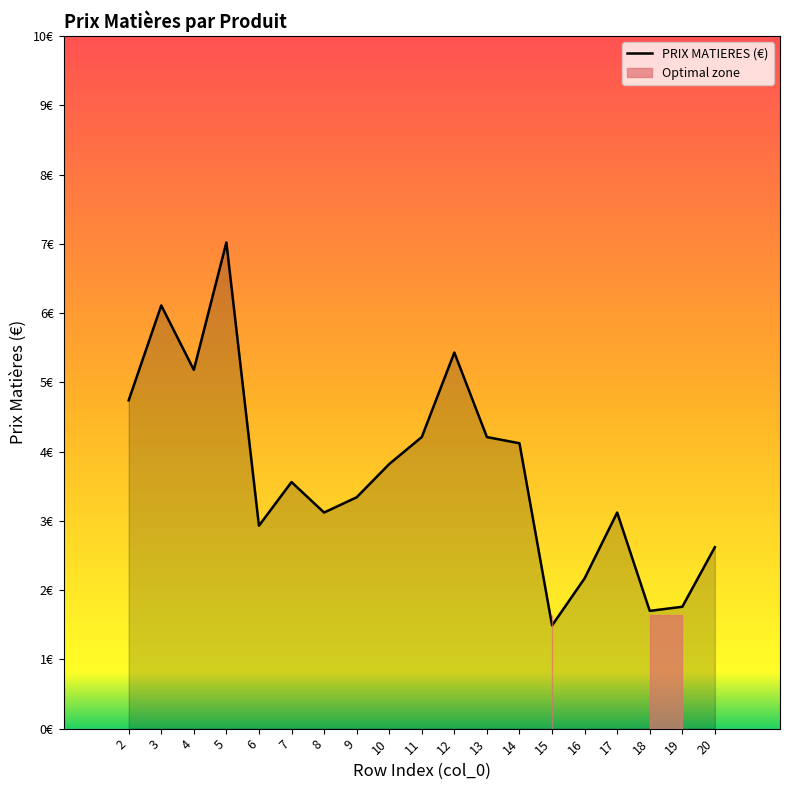

List the labels in order of value, smallest first.

15, 18, 19, 16, 20, 6, 8, 17, 9, 7, 10, 14, 11, 13, 2, 4, 12, 3, 5